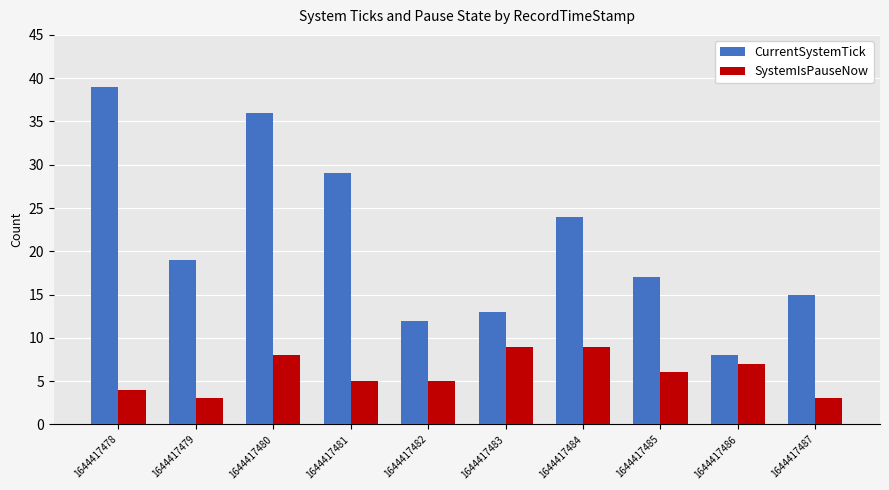

What is the difference between the maximum and minimum values in the SystemIsPauseNow series?

6